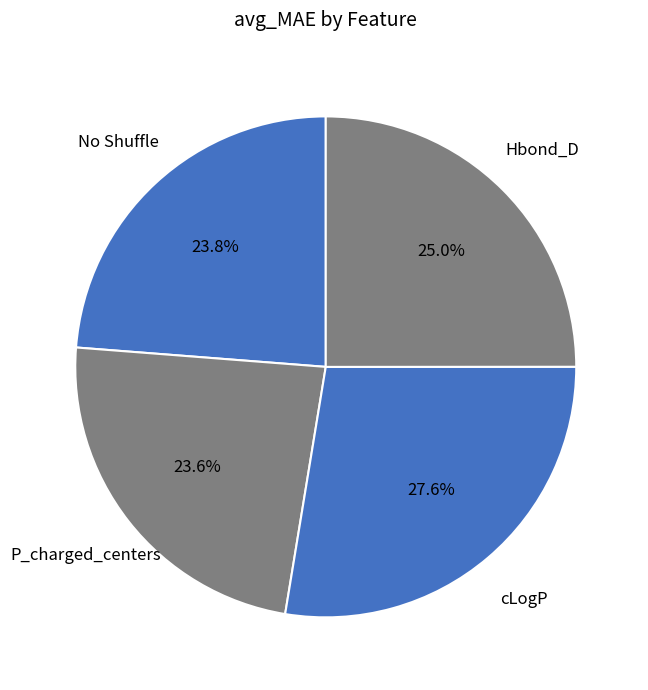

Which slice is the largest?

cLogP